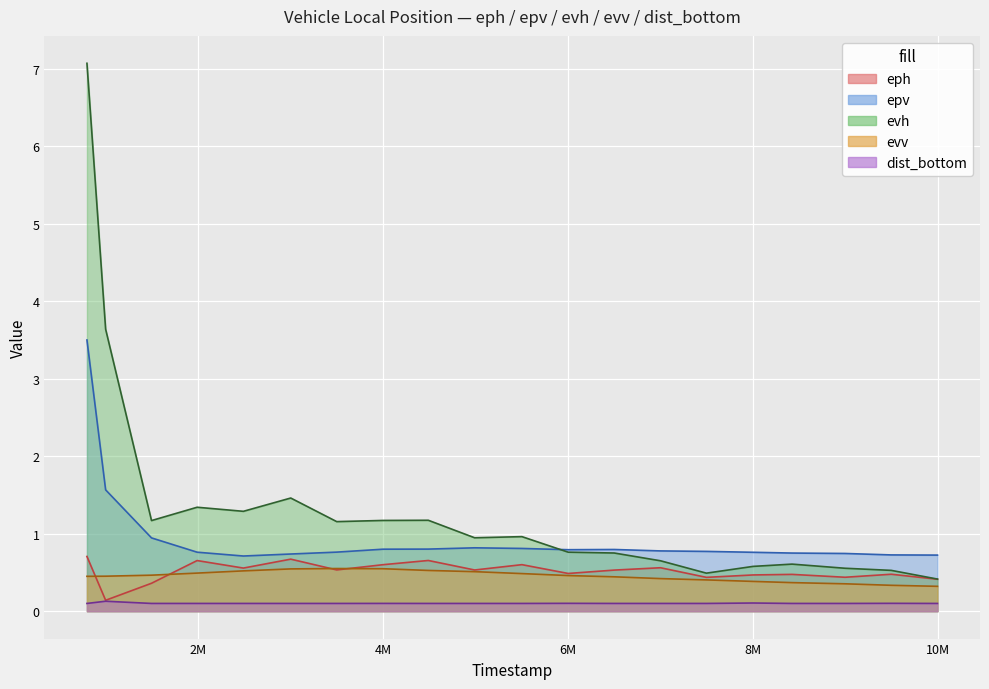

What is the sum of all eph values?

10.3